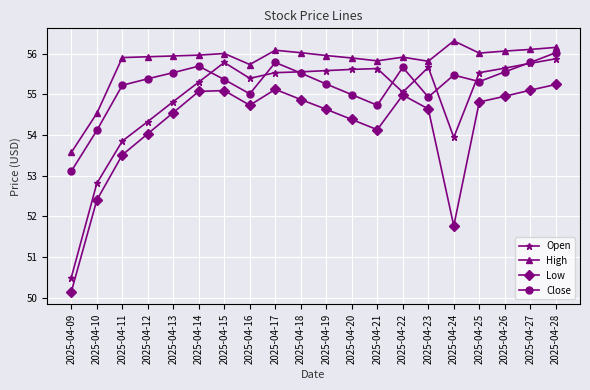

How many times do Open and Close cross each other?

8